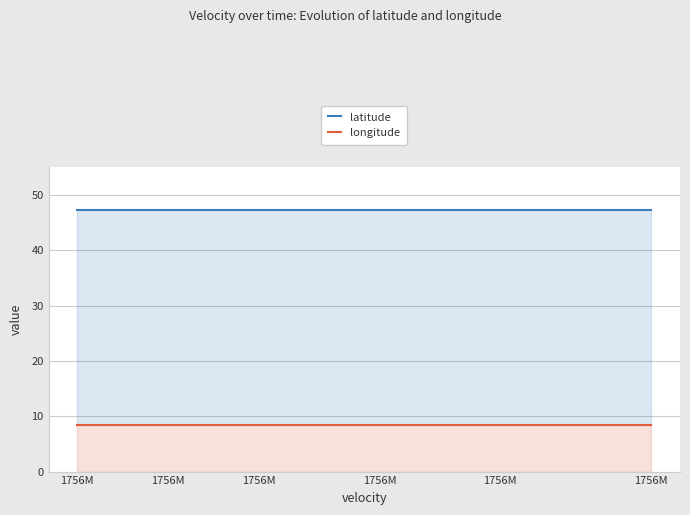

Does the chart have visible grid lines?

Yes